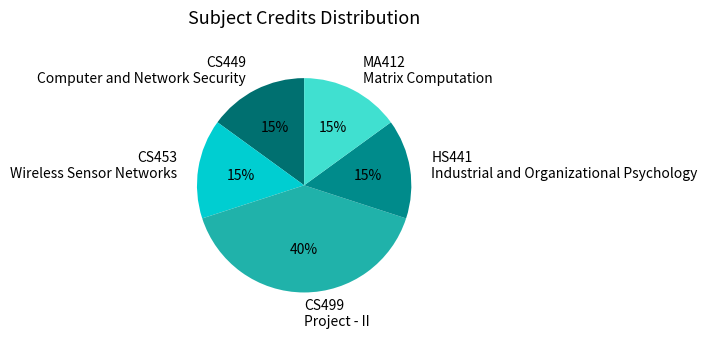

What percentage is the CS499 Project - II slice, to the nearest percent?

40%